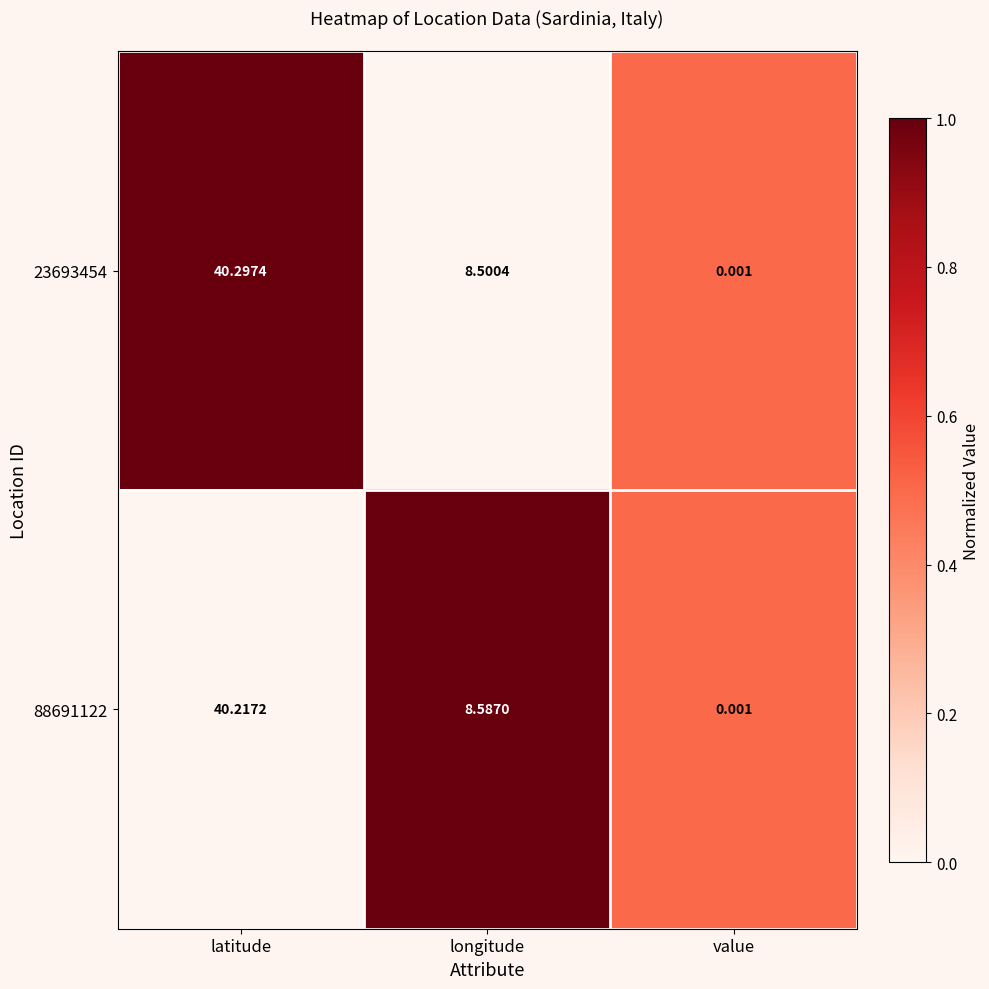

Where does the 23693454 series first go above 8?

latitude